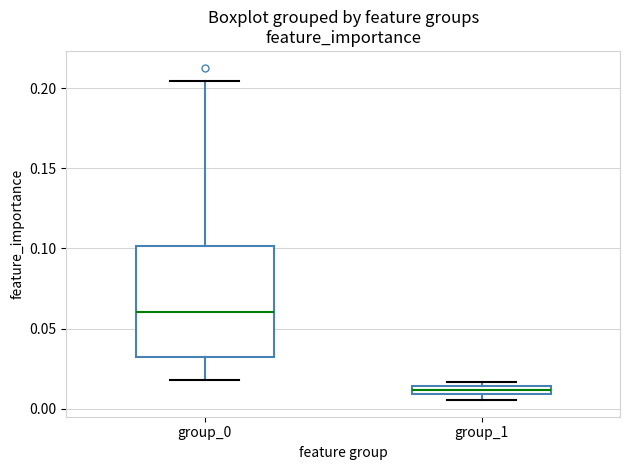

Which box is the tallest, from its lower edge to its upper edge?

group_0